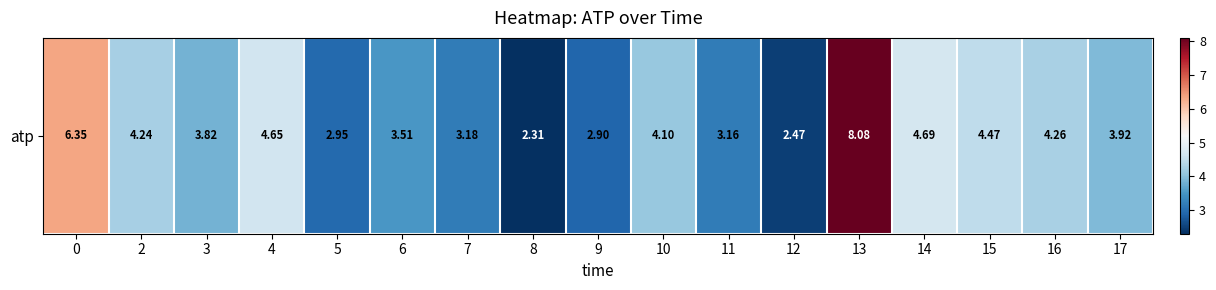

Count the number of data series in this chart.

1